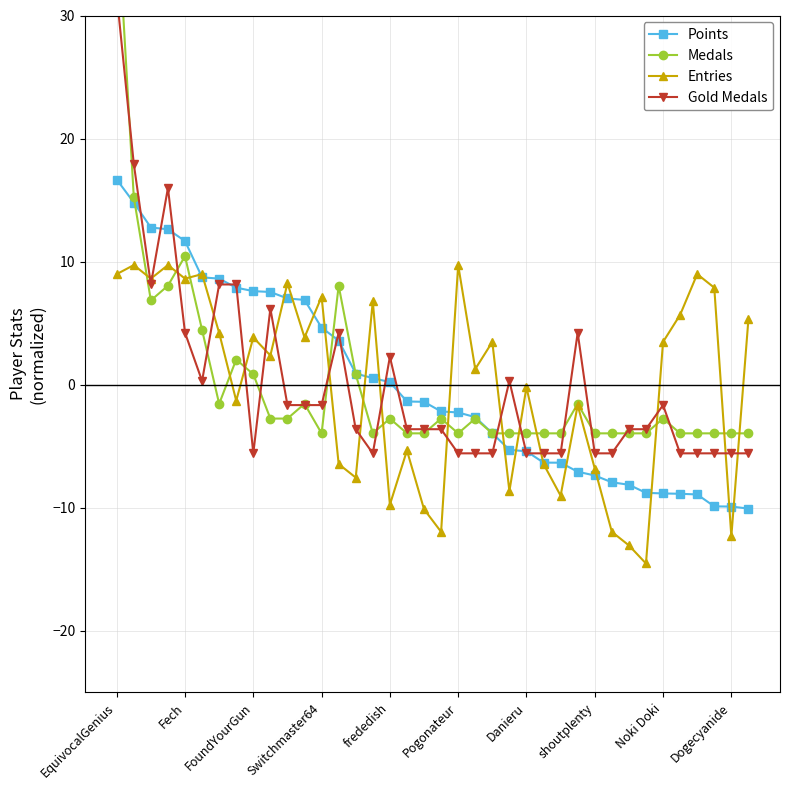

How many data points in Medals are above -2?

13